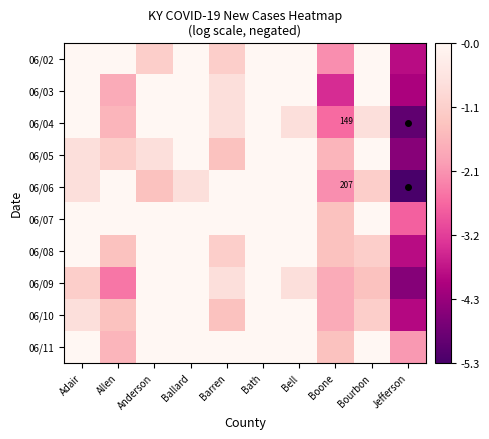

The value of 06/09 at Bell is -1.1. True or false?

False